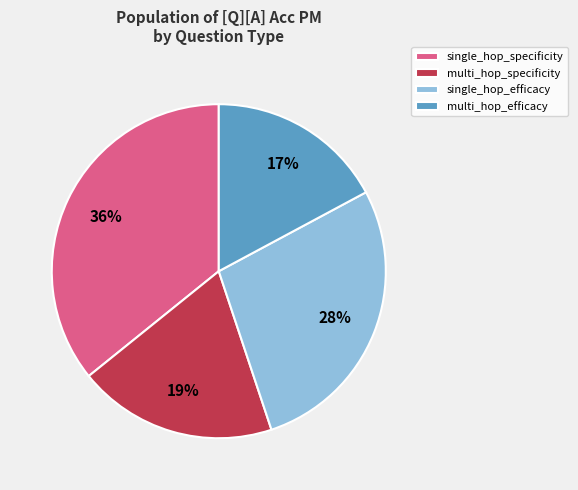

Does any single category account for the majority?

No